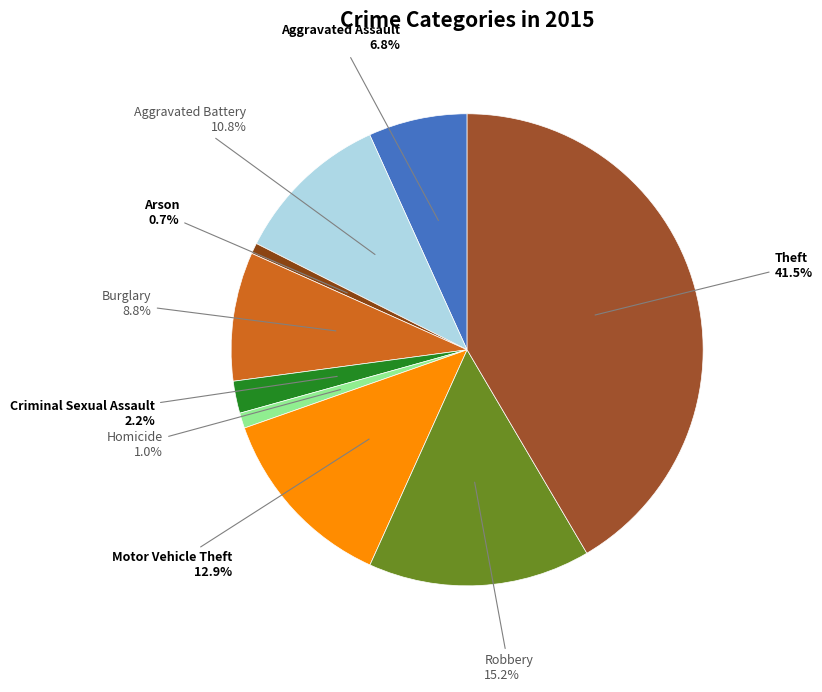

Is there a majority slice in this chart?

No